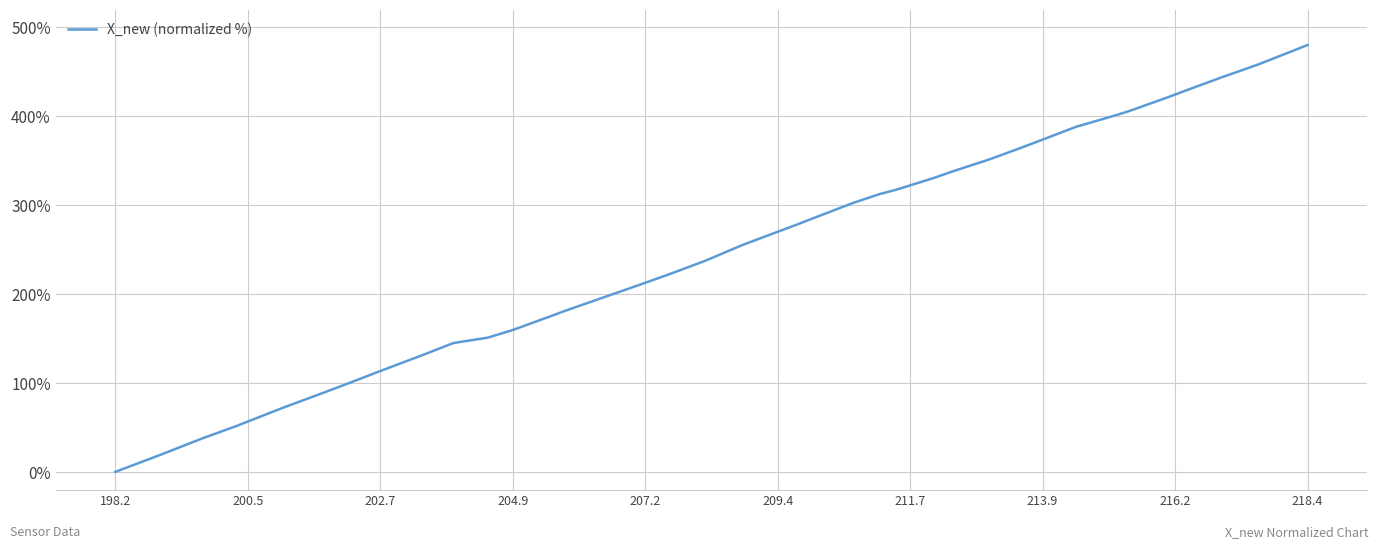

What is the difference between the maximum and minimum values?

480.0